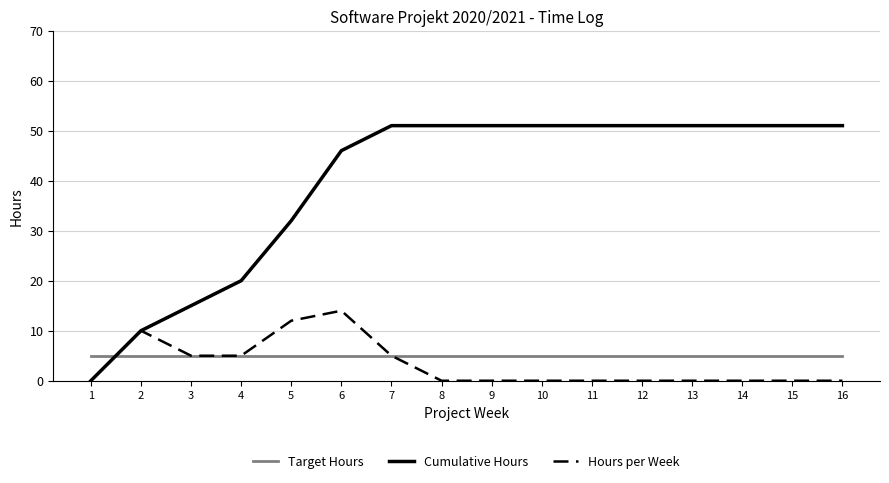

Which series has the widest spread of values?

Cumulative Hours